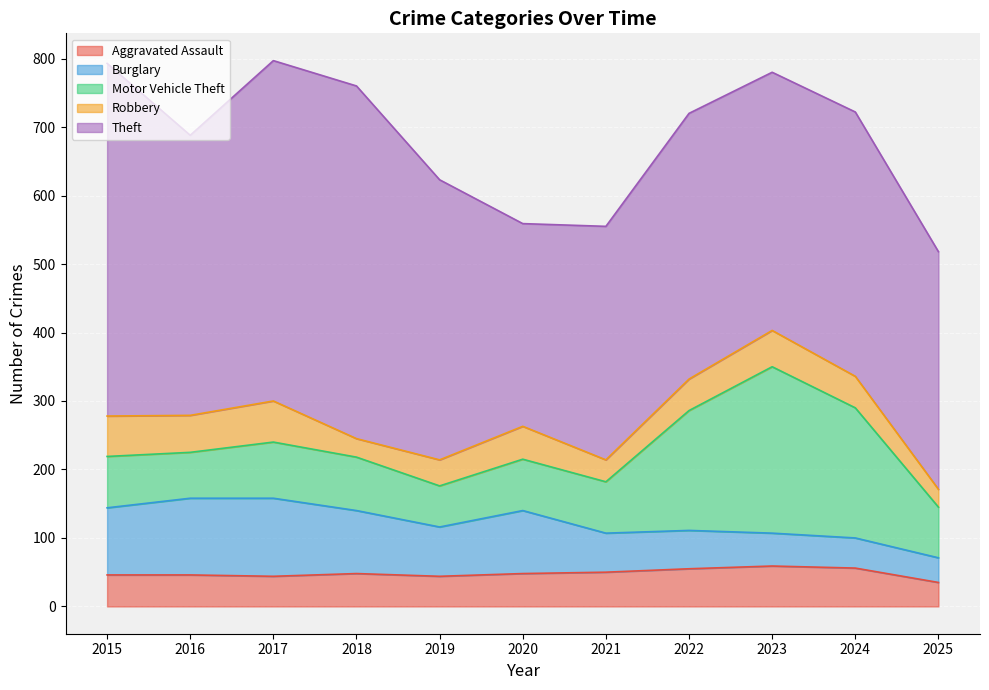

What is the value of the Aggravated Assault point at the 8th from the left?

55